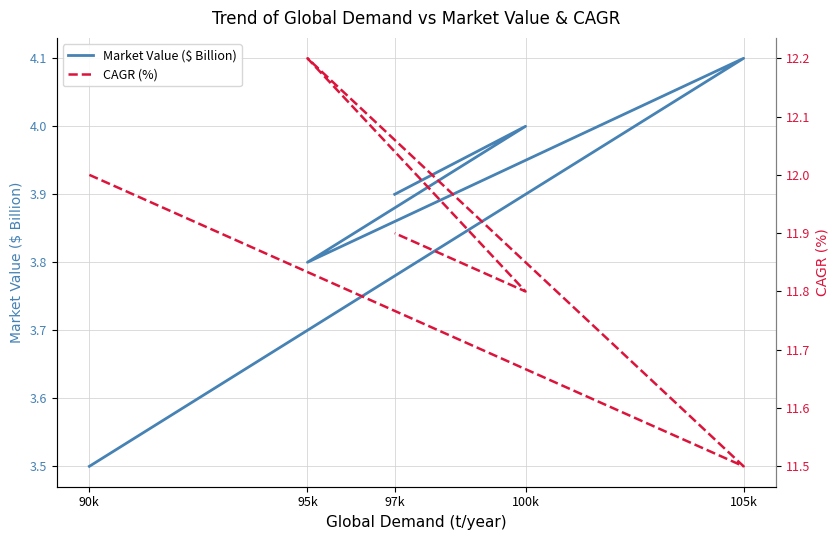

How many interior local valleys does the CAGR (%) series have?

2